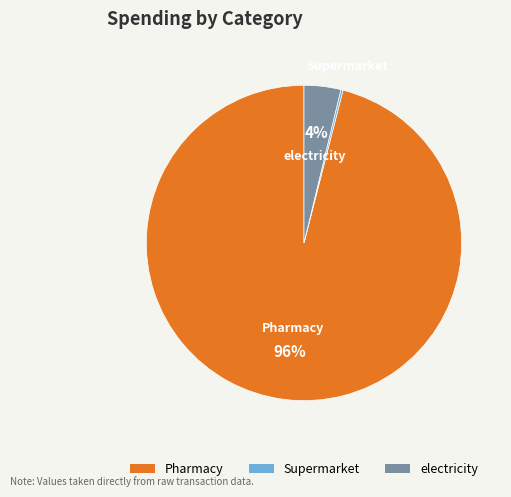

To the nearest percent, what is the difference between the Pharmacy and electricity slice percentages?

92%